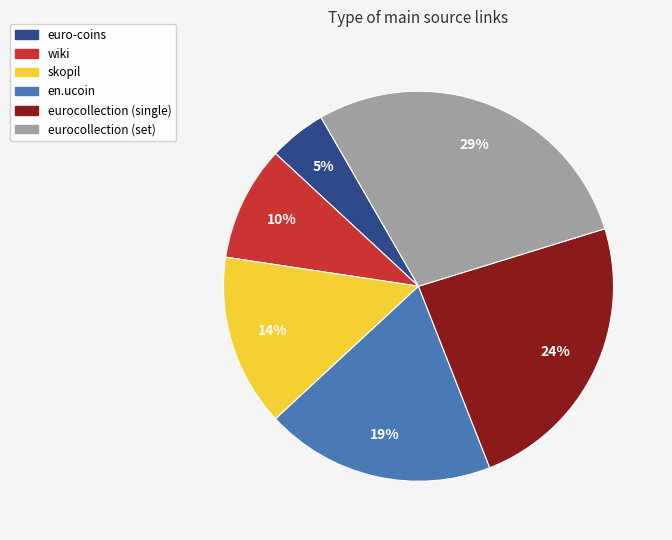

To the nearest percent, what is the average slice percentage?

17%